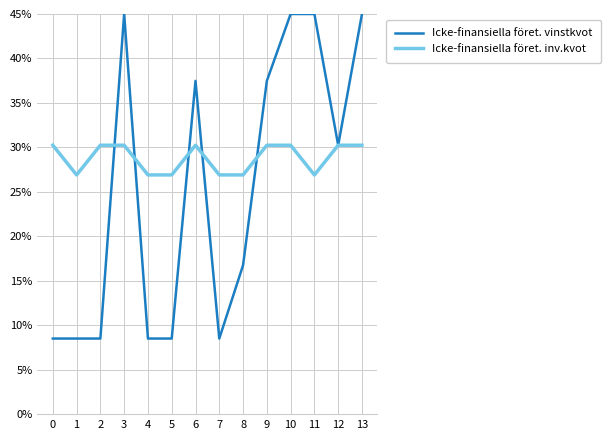

Reading right to left, what are all the values shown in this chart?

Icke-finansiella föret. vinstkvot: 45.0	30.3	45.0	45.0	37.5	16.8	8.5	37.5	8.5	8.5	45.0	8.5	8.5	8.5
Icke-finansiella föret. inv.kvot: 30.3	30.3	26.9	30.3	30.3	26.9	26.9	30.3	26.9	26.9	30.3	30.3	26.9	30.3